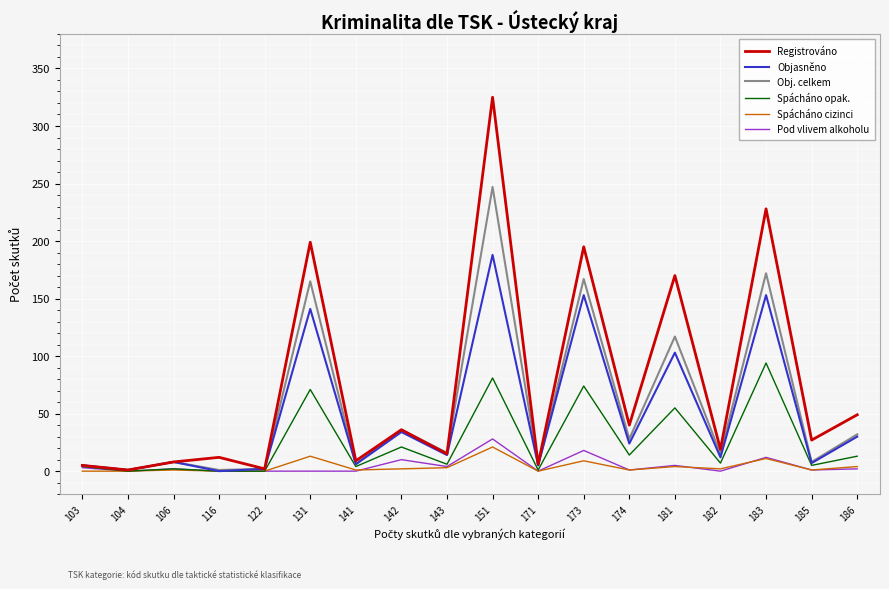

What are all the series names shown in the legend?

Registrováno, Objasněno, Obj. celkem, Spácháno opak., Spácháno cizinci, Pod vlivem alkoholu